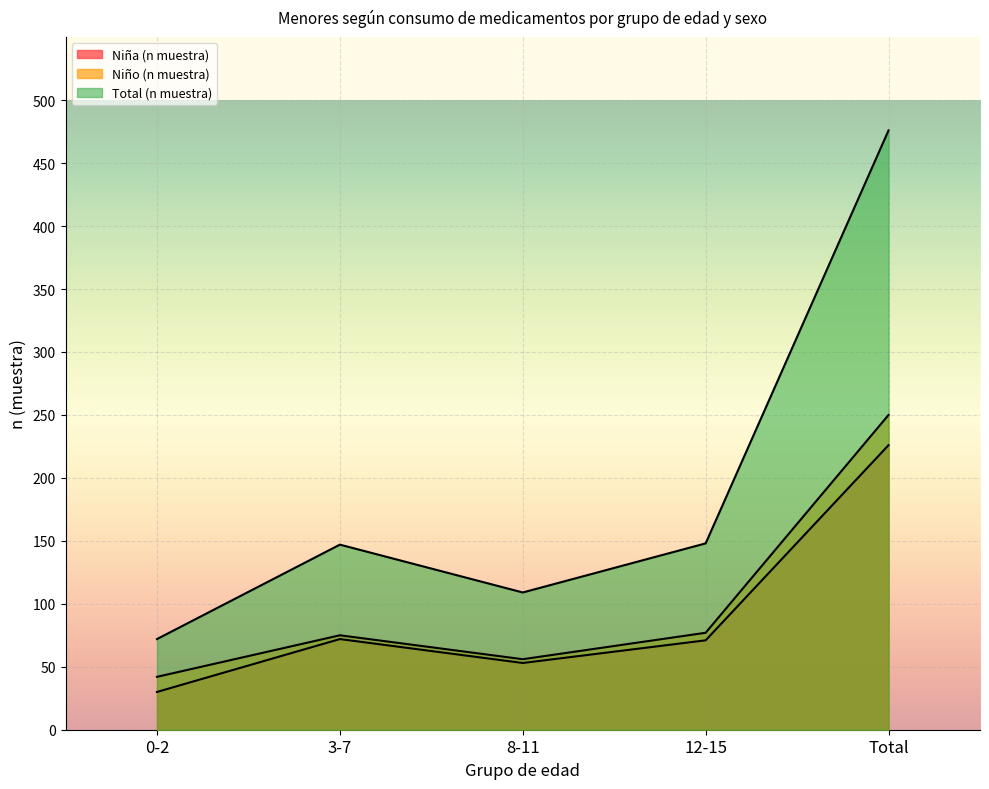

True or false: Niña (n muestra) and Niño (n muestra) cross at least once.

False